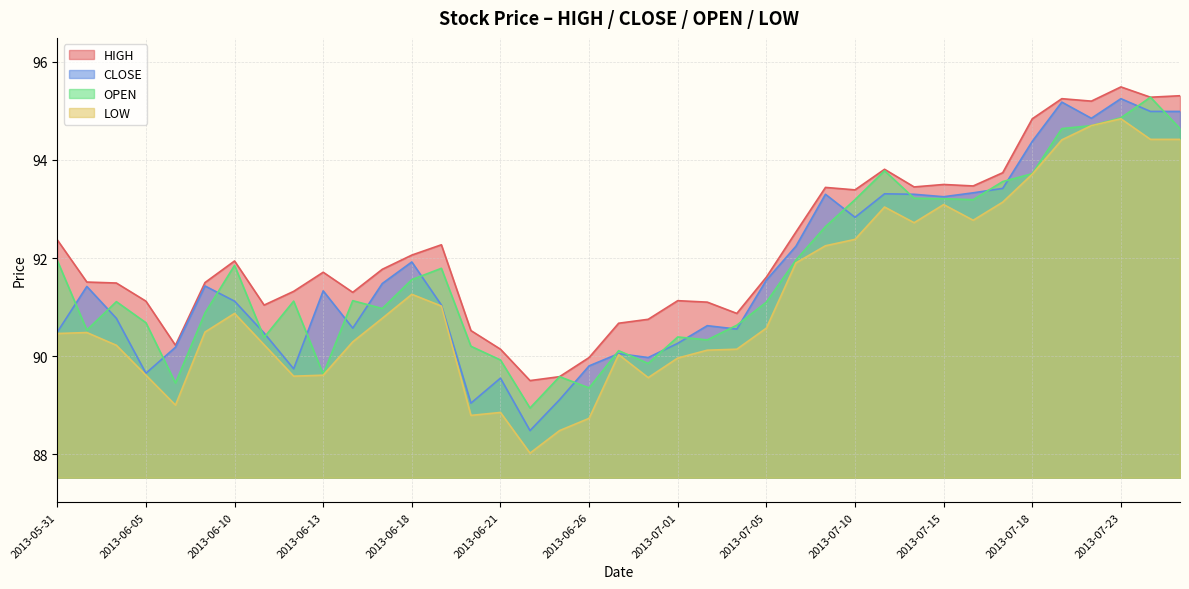

The value of LOW at 2013-07-23 is 58.4. True or false?

False